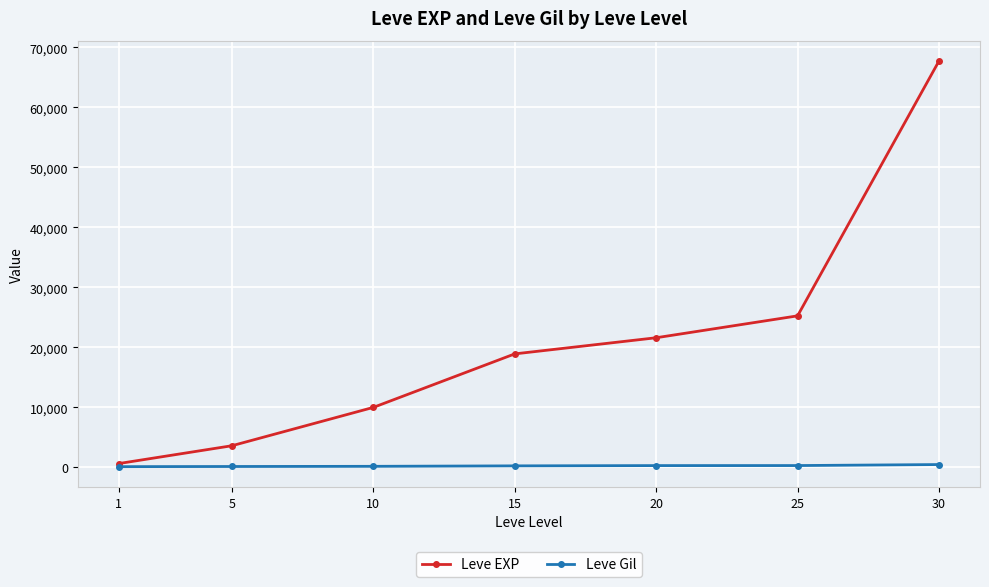

What is the value of the Leve EXP point at the 2nd from the left?

3600